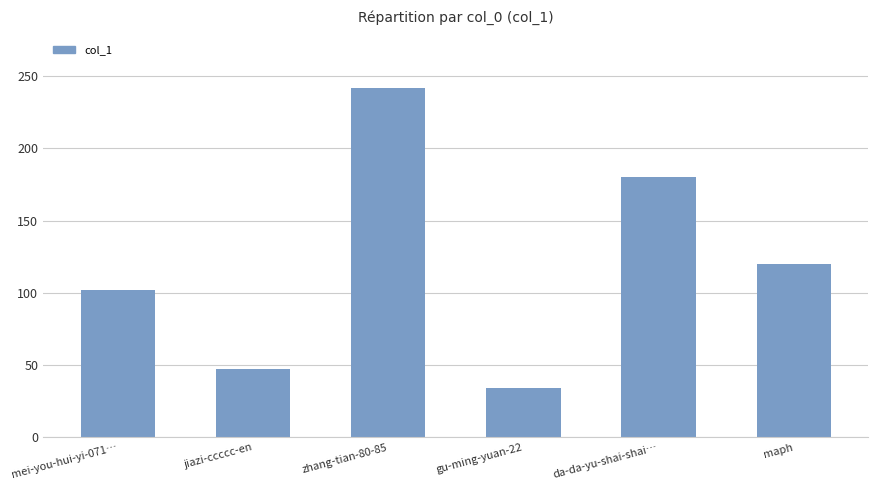

What is the sum of the values at maph and da-da-yu-shai-shai…?

300